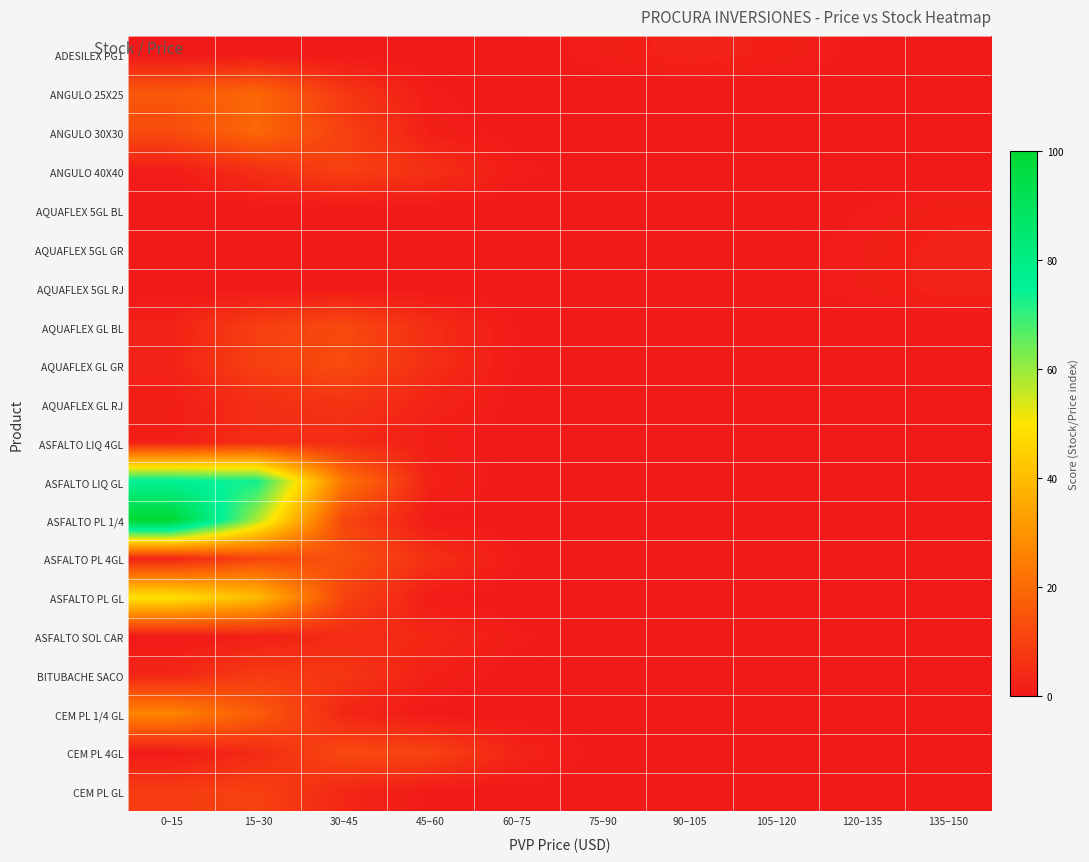

Reading right to left, list all the values displayed in this chart.

ADESILEX PG1: 135–150=0.0	120–135=0.4	105–120=1.7	90–105=2.5	75–90=1.2	60–75=0.2	45–60=0.0	30–45=0.0	15–30=0.0	0–15=0.0
ANGULO 25X25: 135–150=0.0	120–135=0.0	105–120=0.0	90–105=0.0	75–90=0.0	60–75=0.0	45–60=1.0	30–45=7.6	15–30=19.1	0–15=15.5
ANGULO 30X30: 135–150=0.0	120–135=0.0	105–120=0.0	90–105=0.0	75–90=0.0	60–75=0.1	45–60=1.6	30–45=9.9	15–30=19.2	0–15=12.2
ANGULO 40X40: 135–150=0.0	120–135=0.0	105–120=0.0	90–105=0.0	75–90=0.1	60–75=1.1	45–60=5.7	30–45=9.8	15–30=5.5	0–15=1.0
AQUAFLEX 5GL BL: 135–150=1.6	120–135=0.8	105–120=0.1	90–105=0.0	75–90=0.0	60–75=0.0	45–60=0.0	30–45=0.0	15–30=0.0	0–15=0.0
AQUAFLEX 5GL GR: 135–150=2.4	120–135=1.2	105–120=0.2	90–105=0.0	75–90=0.0	60–75=0.0	45–60=0.0	30–45=0.0	15–30=0.0	0–15=0.0
AQUAFLEX 5GL RJ: 135–150=2.6	120–135=1.3	105–120=0.2	90–105=0.0	75–90=0.0	60–75=0.0	45–60=0.0	30–45=0.0	15–30=0.0	0–15=0.0
AQUAFLEX GL BL: 135–150=0.0	120–135=0.0	105–120=0.0	90–105=0.0	75–90=0.0	60–75=0.7	45–60=5.0	30–45=11.9	15–30=9.3	0–15=2.3
AQUAFLEX GL GR: 135–150=0.0	120–135=0.0	105–120=0.0	90–105=0.0	75–90=0.0	60–75=0.7	45–60=5.2	30–45=12.6	15–30=9.8	0–15=2.5
AQUAFLEX GL RJ: 135–150=0.0	120–135=0.0	105–120=0.0	90–105=0.0	75–90=0.0	60–75=0.4	45–60=2.8	30–45=6.6	15–30=5.2	0–15=1.3
ASFALTO LIQ 4GL: 135–150=0.0	120–135=0.0	105–120=0.0	90–105=0.0	75–90=0.0	60–75=0.1	45–60=1.4	30–45=4.6	15–30=5.0	0–15=1.8
ASFALTO LIQ GL: 135–150=0.0	120–135=0.0	105–120=0.0	90–105=0.0	75–90=0.0	60–75=0.1	45–60=2.3	30–45=22.8	15–30=73.2	0–15=76.3
ASFALTO PL 1/4: 135–150=0.0	120–135=0.0	105–120=0.0	90–105=0.0	75–90=0.0	60–75=0.0	45–60=0.7	30–45=11.0	15–30=58.2	0–15=100.0
ASFALTO PL 4GL: 135–150=0.0	120–135=0.0	105–120=0.0	90–105=0.0	75–90=0.0	60–75=0.8	45–60=5.8	30–45=13.9	15–30=10.8	0–15=2.7
ASFALTO PL GL: 135–150=0.0	120–135=0.0	105–120=0.0	90–105=0.0	75–90=0.0	60–75=0.0	45–60=0.9	30–45=10.5	15–30=40.0	0–15=49.2
ASFALTO SOL CAR: 135–150=0.0	120–135=0.0	105–120=0.0	90–105=0.0	75–90=0.1	60–75=1.0	45–60=3.8	30–45=4.7	15–30=1.9	0–15=0.2
BITUBACHE SACO: 135–150=0.0	120–135=0.0	105–120=0.0	90–105=0.0	75–90=0.0	60–75=0.2	45–60=2.0	30–45=7.2	15–30=8.5	0–15=3.2
CEM PL 1/4 GL: 135–150=0.0	120–135=0.0	105–120=0.0	90–105=0.0	75–90=0.0	60–75=0.0	45–60=0.2	30–45=3.4	15–30=16.6	0–15=26.3
CEM PL 4GL: 135–150=0.0	120–135=0.0	105–120=0.0	90–105=0.0	75–90=0.3	60–75=3.0	45–60=10.4	30–45=11.8	15–30=4.3	0–15=0.5
CEM PL GL: 135–150=0.0	120–135=0.0	105–120=0.0	90–105=0.0	75–90=0.0	60–75=0.0	45–60=0.4	30–45=3.6	15–30=9.9	0–15=8.7